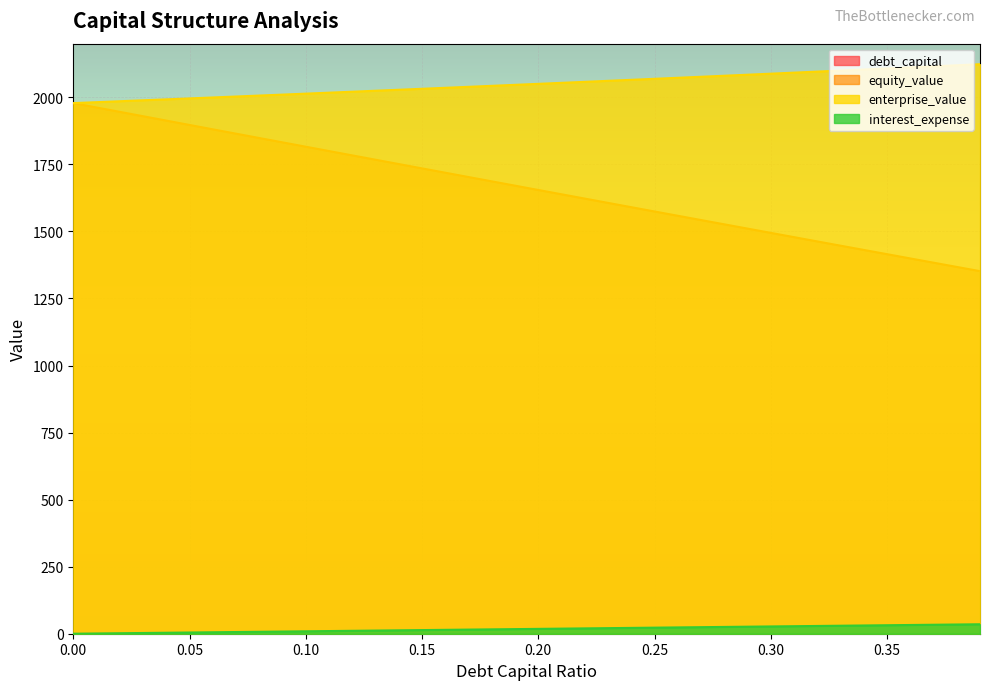

True or false: debt_capital and equity_value intersect in this chart.

False